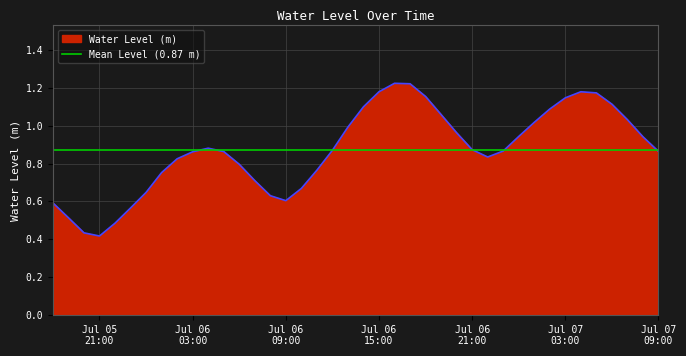

Which has a higher value, 2023-07-06 20:00:00 or 2023-07-06 05:00:00?

2023-07-06 20:00:00